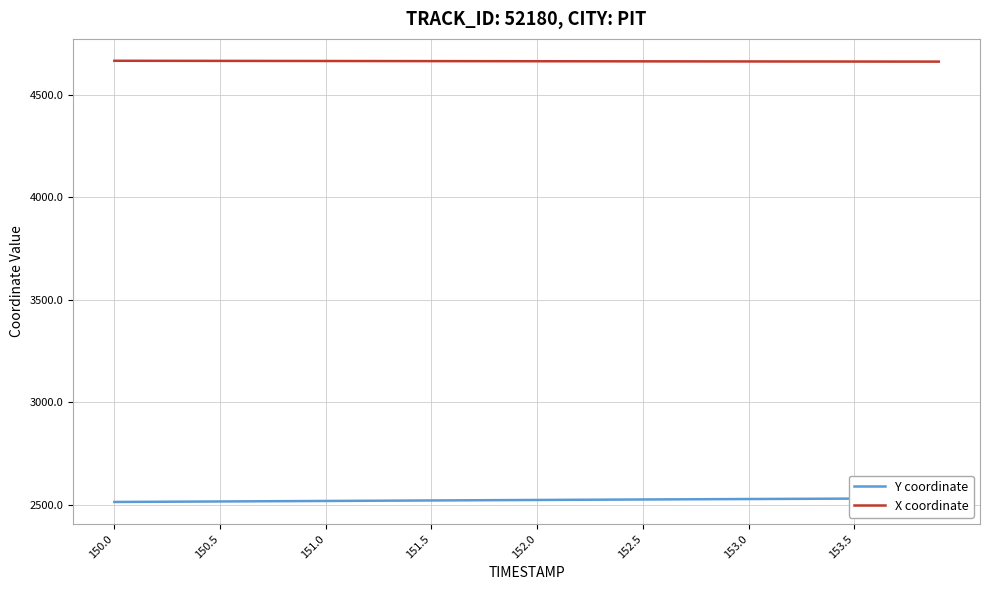

What is the average value of the Y coordinate series?

2523.4